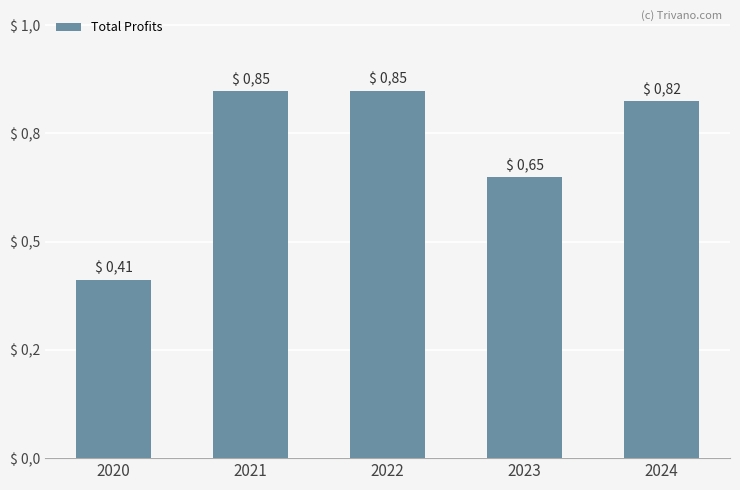

Are the bars horizontal?

No